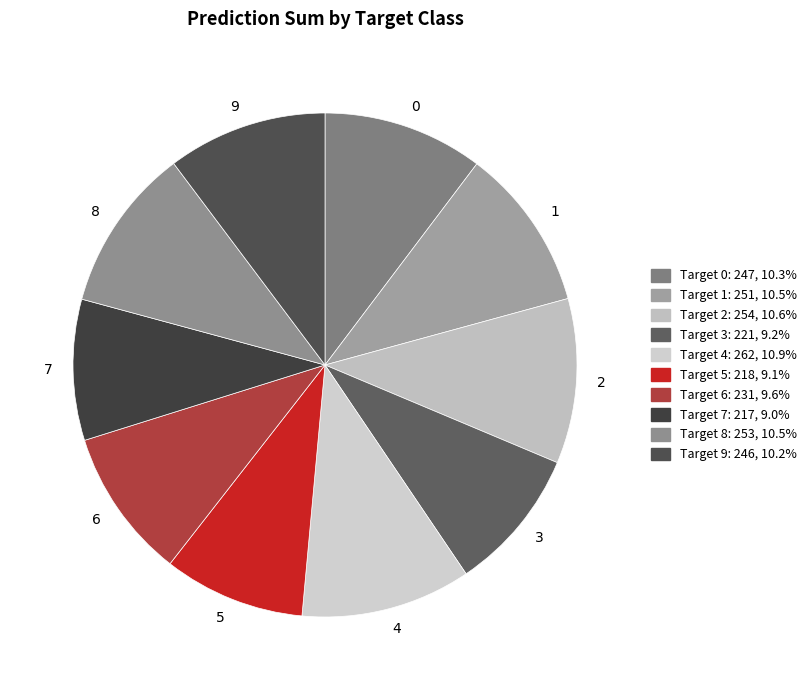

Approximately how many times larger is the value at 8 compared to 0?

1.0